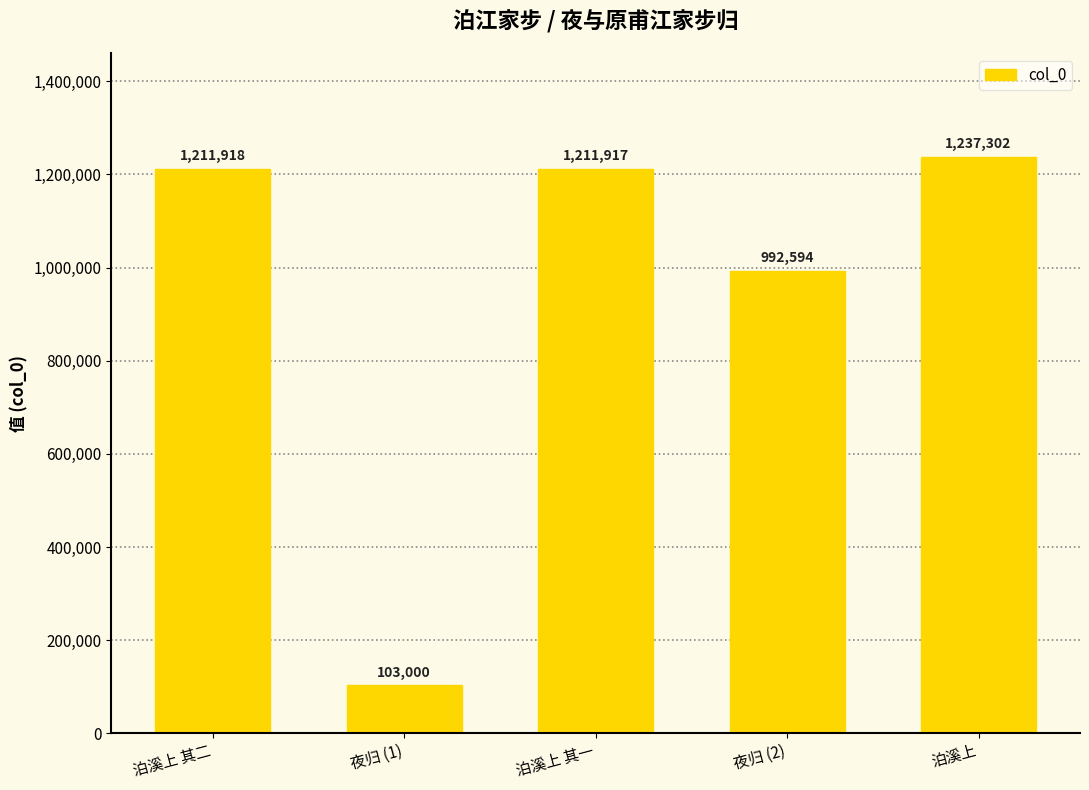

What is the sum of the values at 夜归 (1) and 泊溪上?

1340302